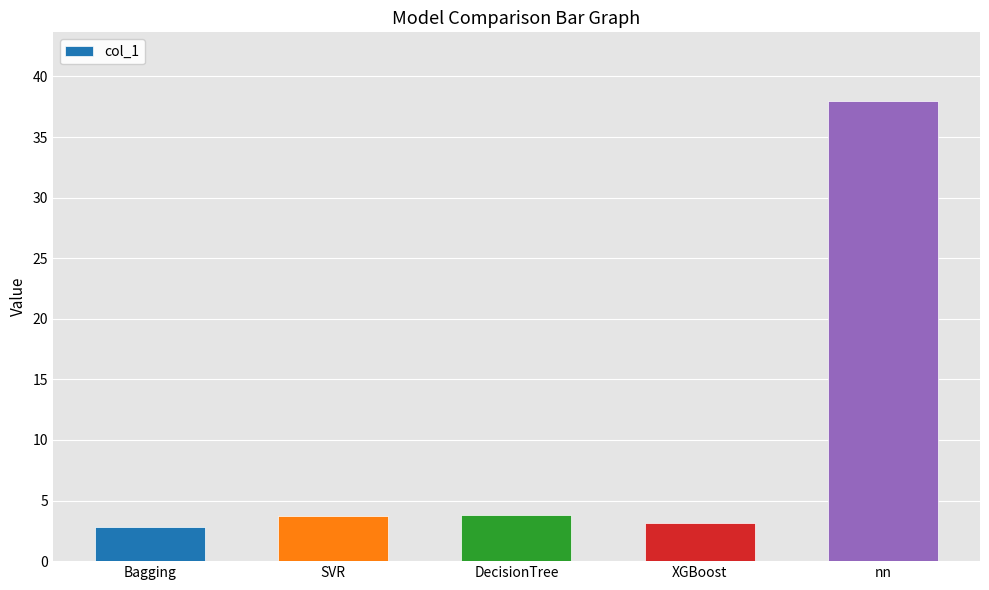

Which category has the highest value across all series?

nn